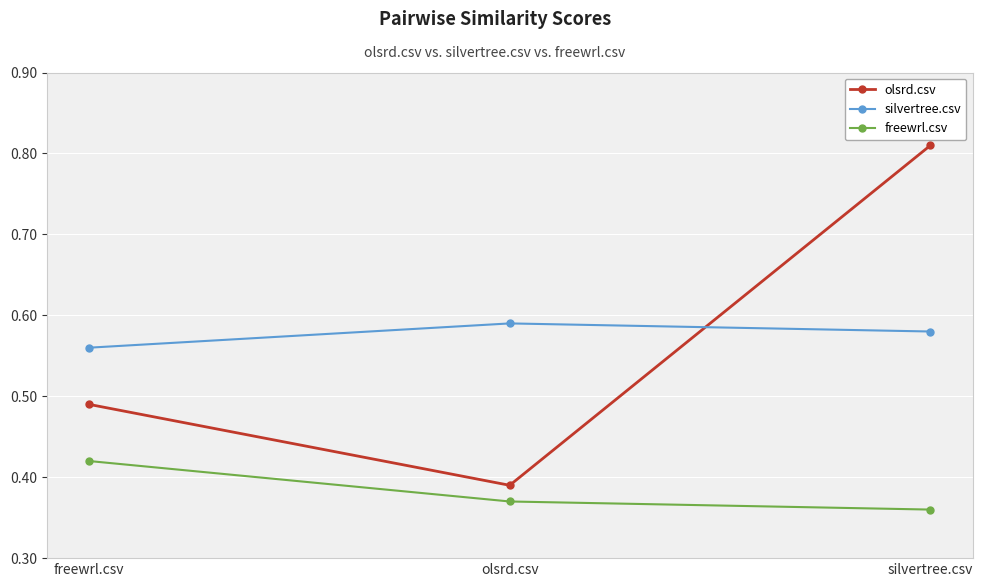

At which category is the sum across all series the highest?

silvertree.csv